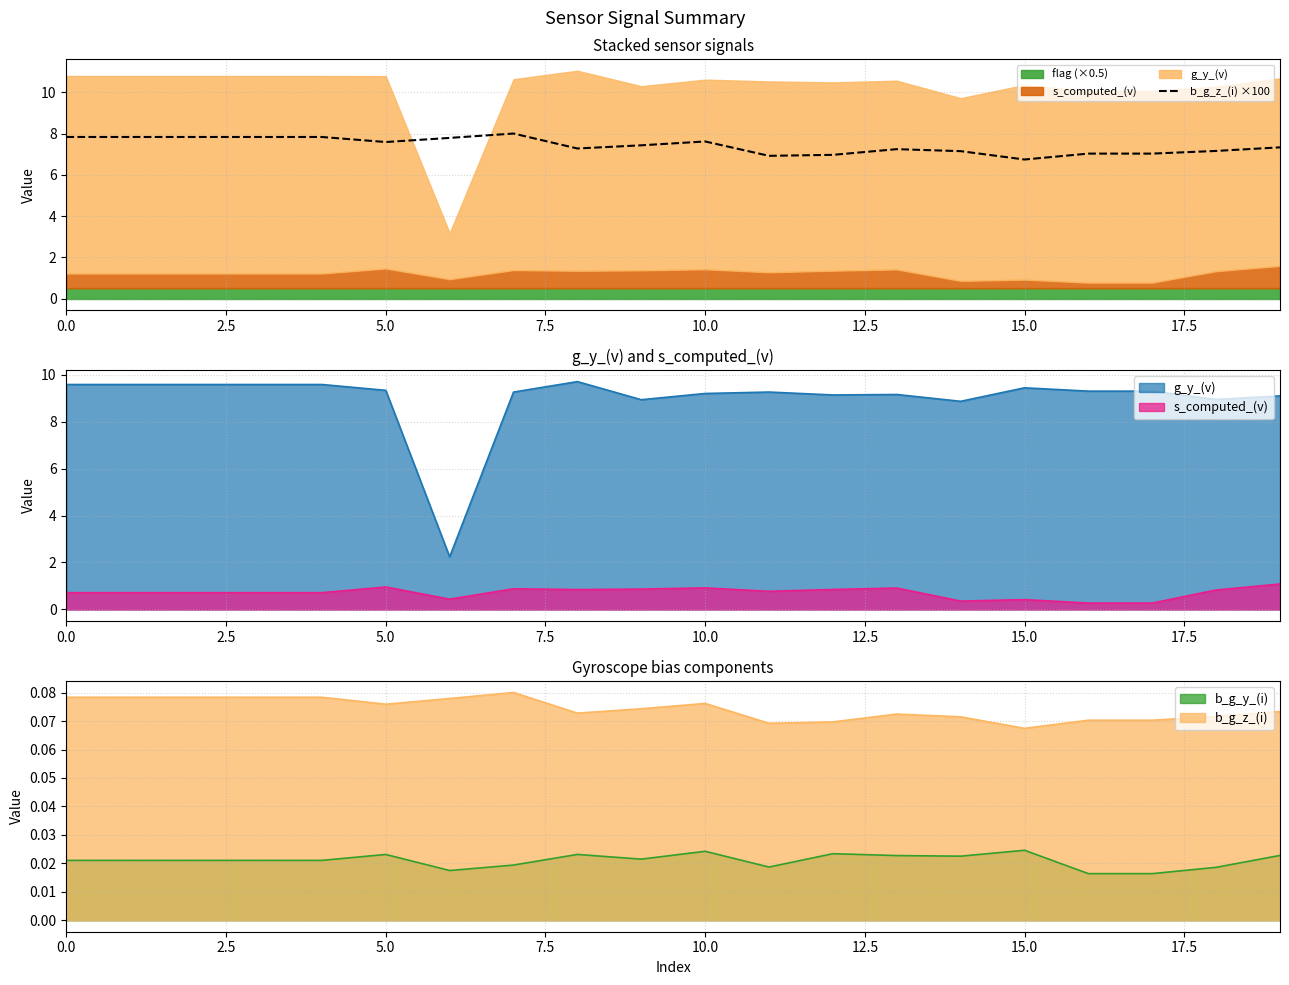

Which category has the lowest value in the b_g_z_(i) series?

15.0